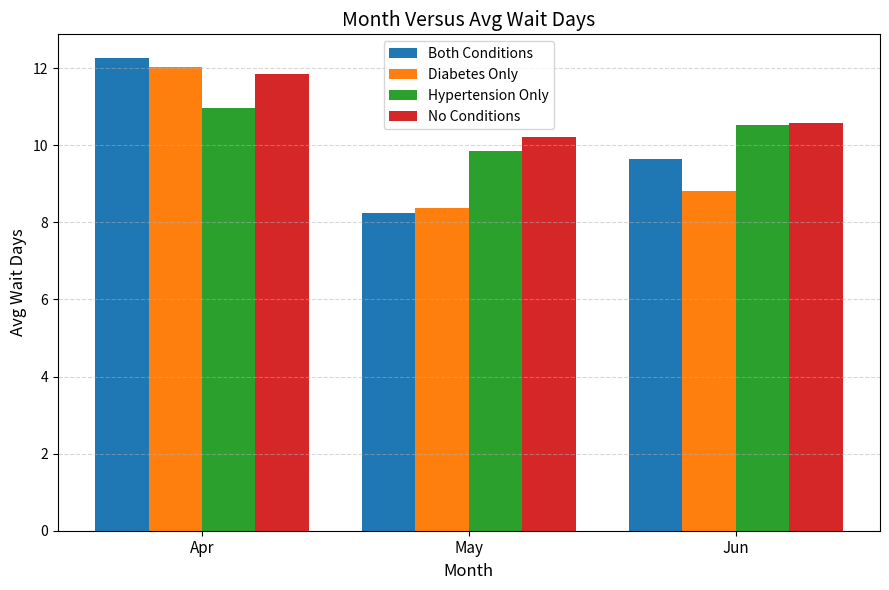

The value of Both Conditions at Apr is 5.6. True or false?

False